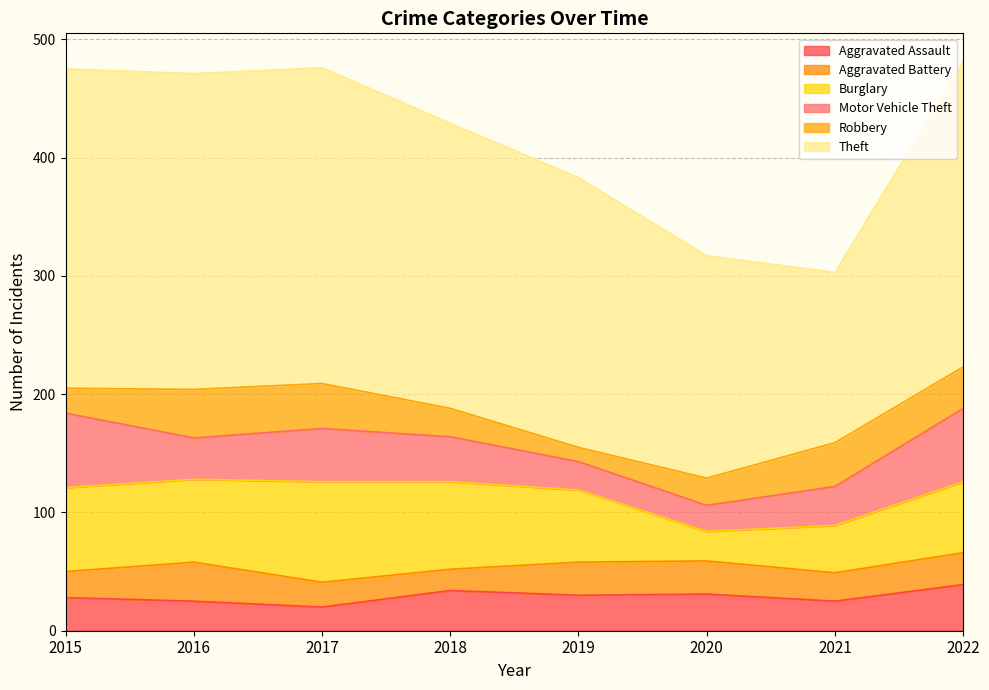

True or false: Theft and Aggravated Assault intersect in this chart.

False